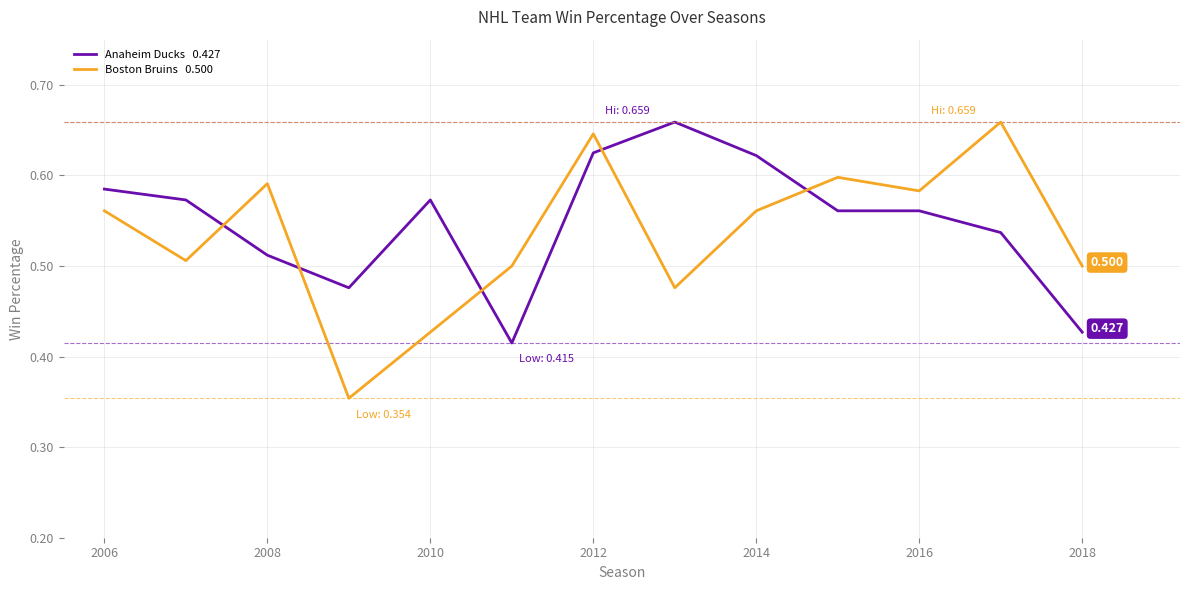

How many lines are shown in the chart?

2